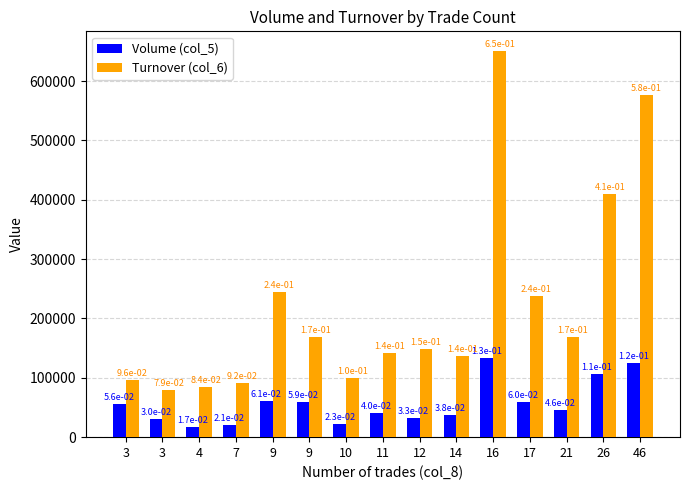

What is the lowest value of the Volume (col_5) series?

17000